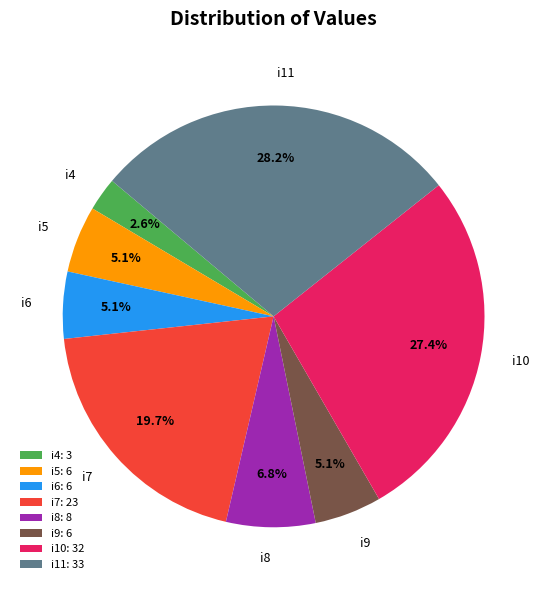

To the nearest percent, what percentage of the pie is i9?

5%